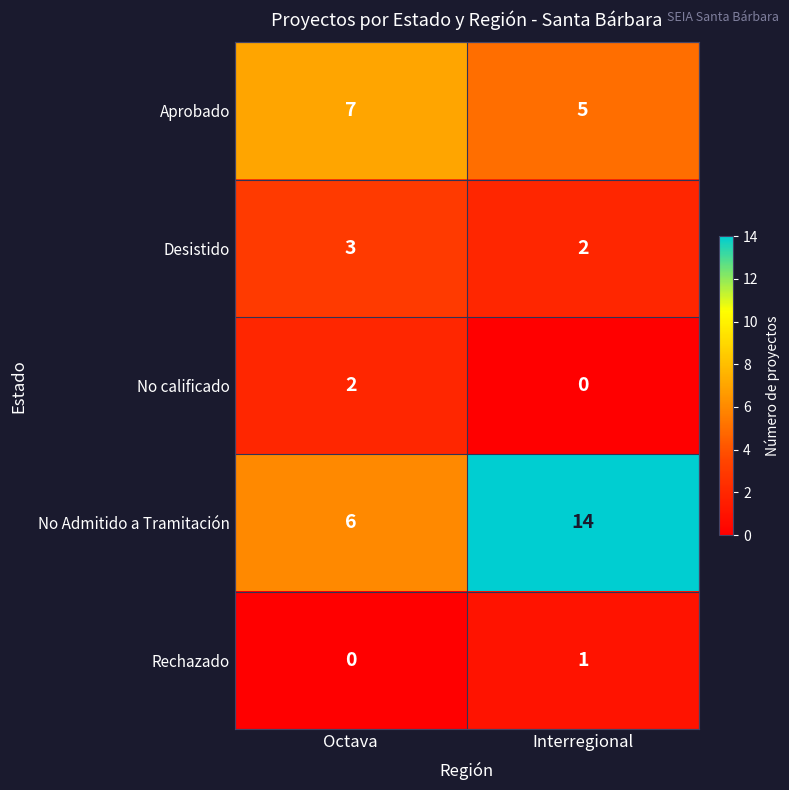

Reading left to right, extract all data points from this chart.

Aprobado: Octava=7	Interregional=5
Desistido: Octava=3	Interregional=2
No calificado: Octava=2	Interregional=0
No Admitido a Tramitación: Octava=6	Interregional=14
Rechazado: Octava=0	Interregional=1